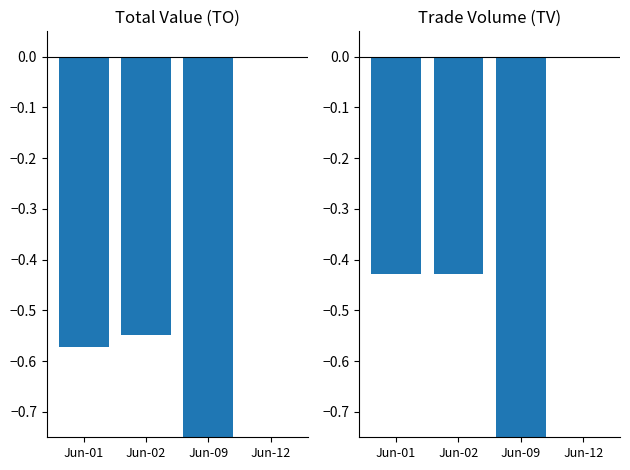

Which category has the lowest value in the TO series?

Jun-09